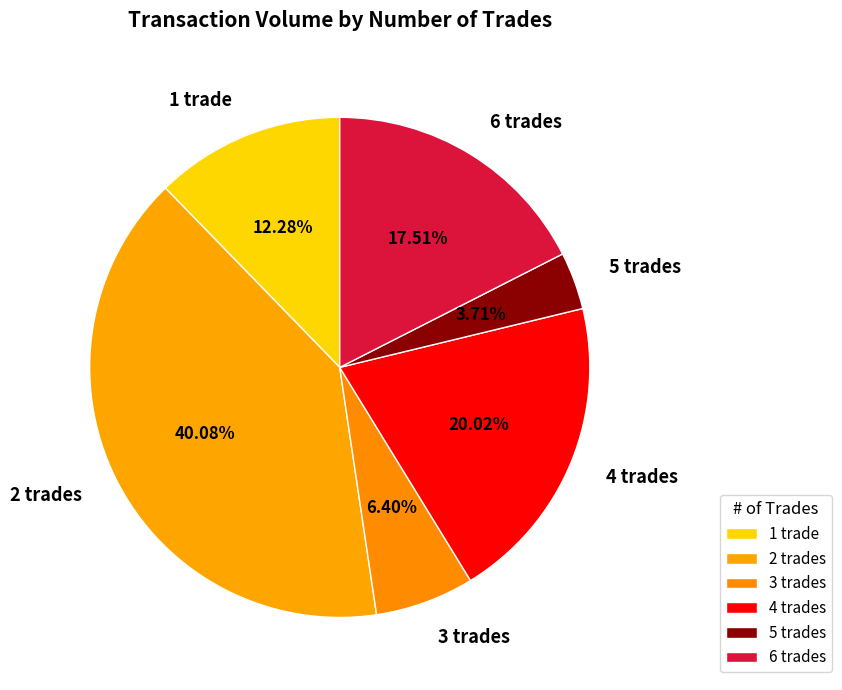

Which has a higher value, 3 trades or 6 trades?

6 trades